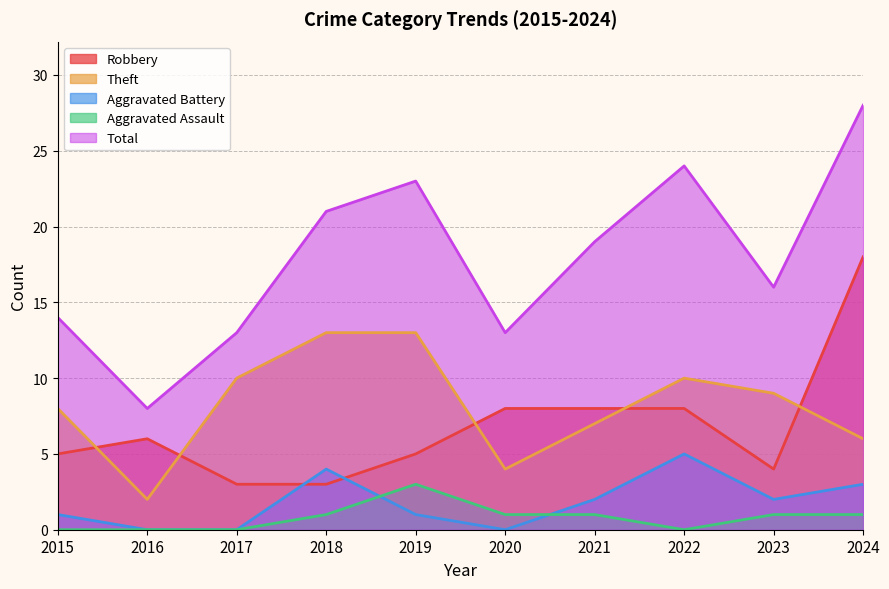

Is the value of Robbery at 2017 greater than the value of Aggravated Battery at 2021?

Yes